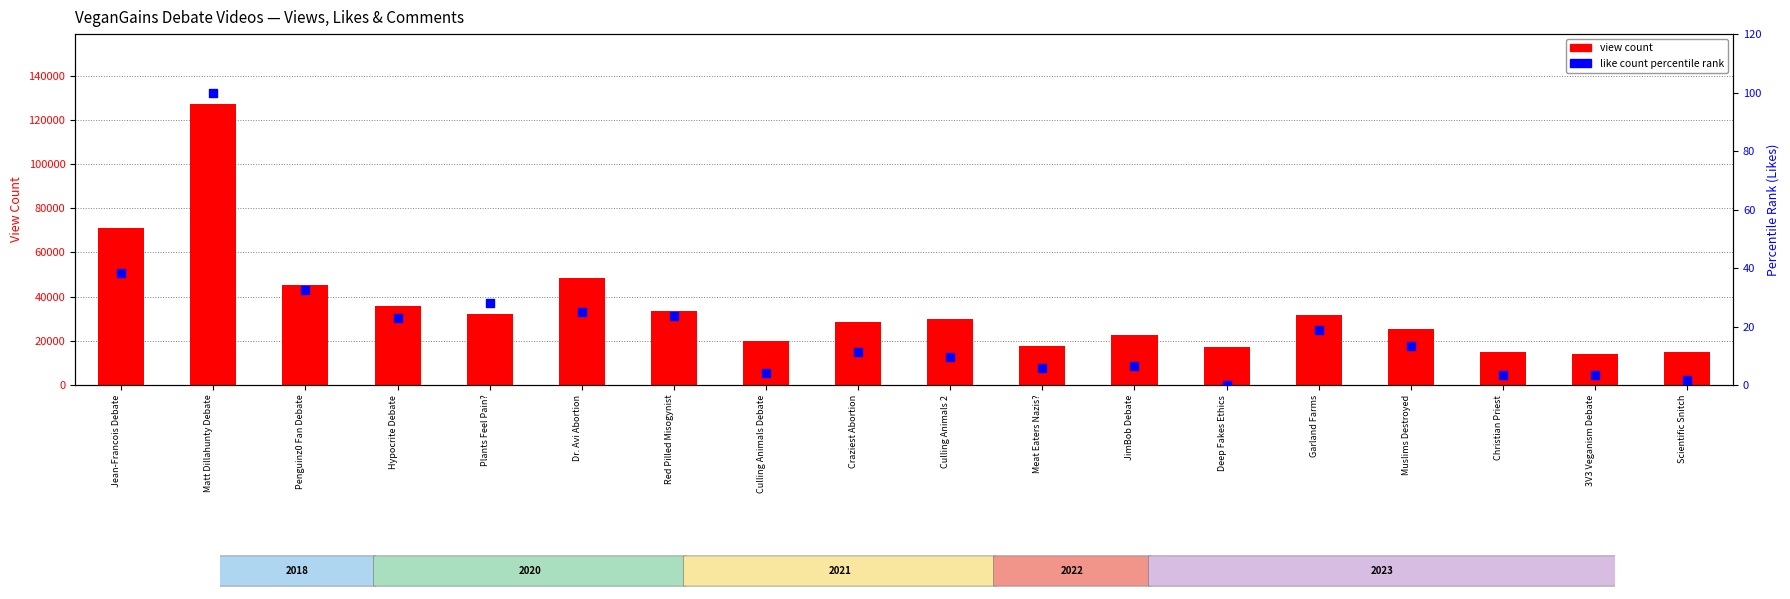

What are all the series names shown in the legend?

view count, like count percentile